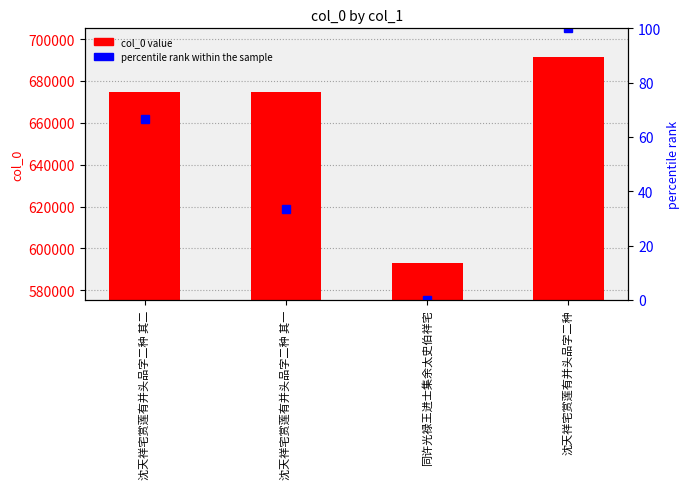

What are all the series names shown in the legend?

col_0, percentile rank within the sample